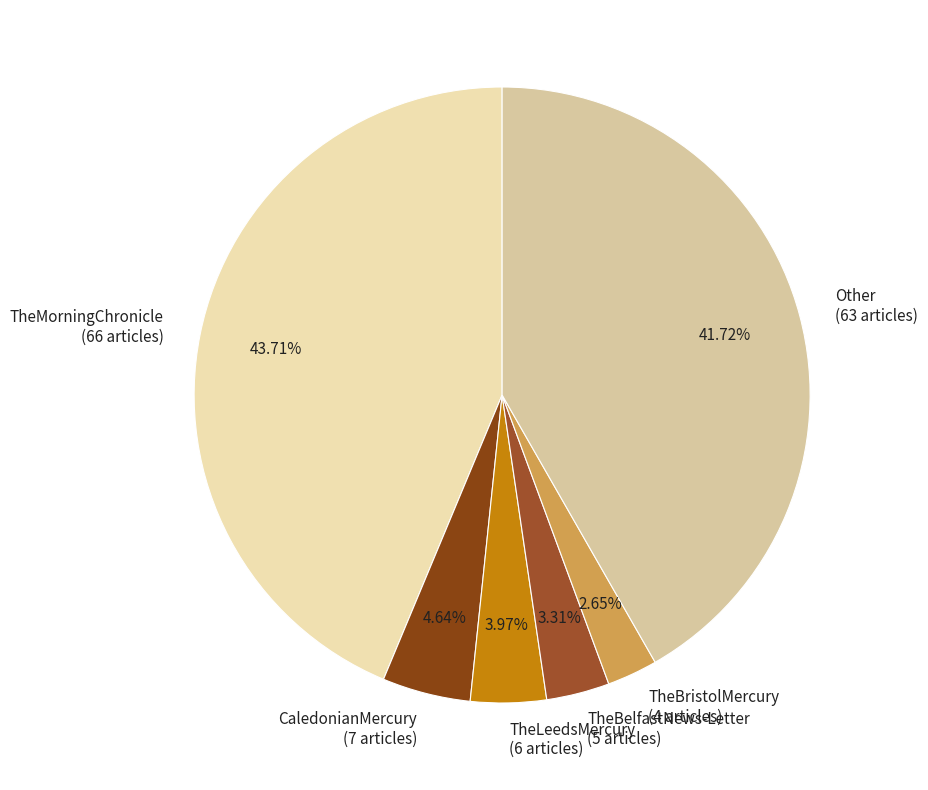

Count the number of slices in the pie.

6